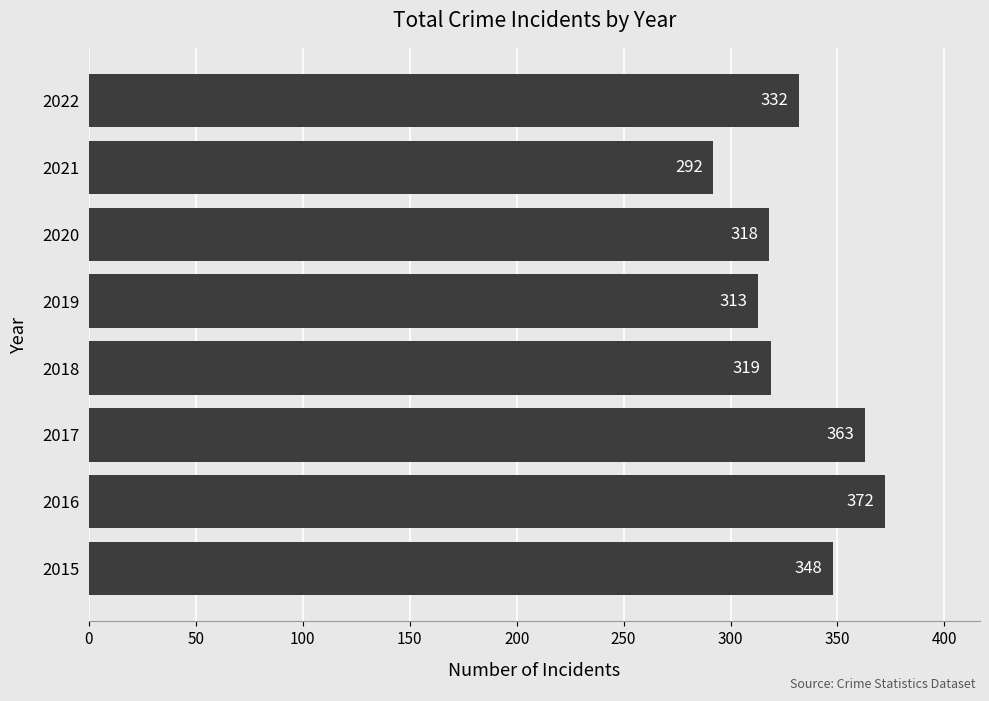

What is the change in value from 2015 to 2020?

-30